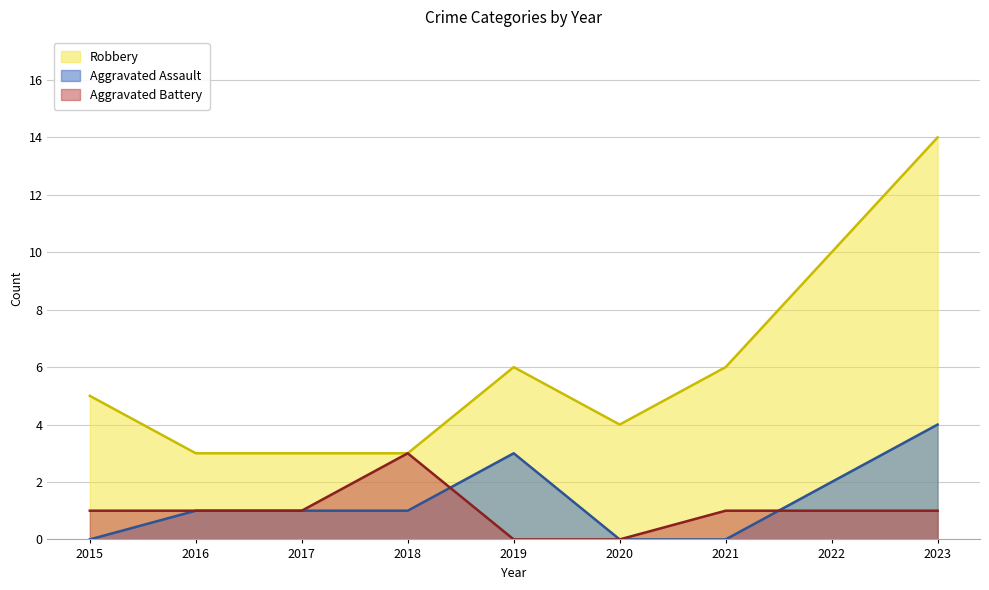

Reading left to right, list all the values displayed in this chart.

Robbery: 2015=5	2016=3	2017=3	2018=3	2019=6	2020=4	2021=6	2022=10	2023=14
Aggravated Assault: 2015=0	2016=1	2017=1	2018=1	2019=3	2020=0	2021=0	2022=2	2023=4
Aggravated Battery: 2015=1	2016=1	2017=1	2018=3	2019=0	2020=0	2021=1	2022=1	2023=1